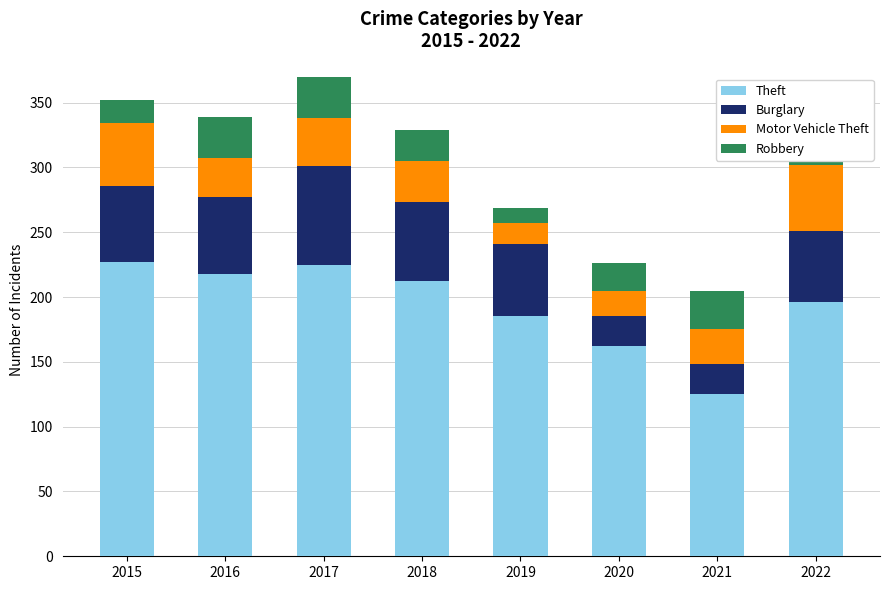

What are all the series names shown in the legend?

Theft, Burglary, Motor Vehicle Theft, Robbery